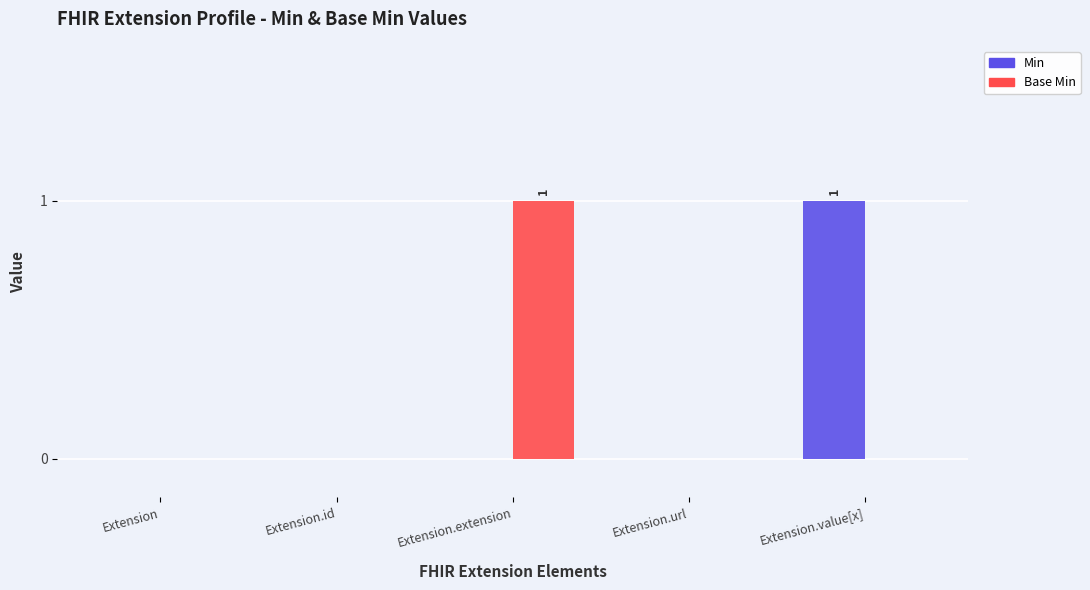

Is it true that Min equals 0 at Extension.extension?

True